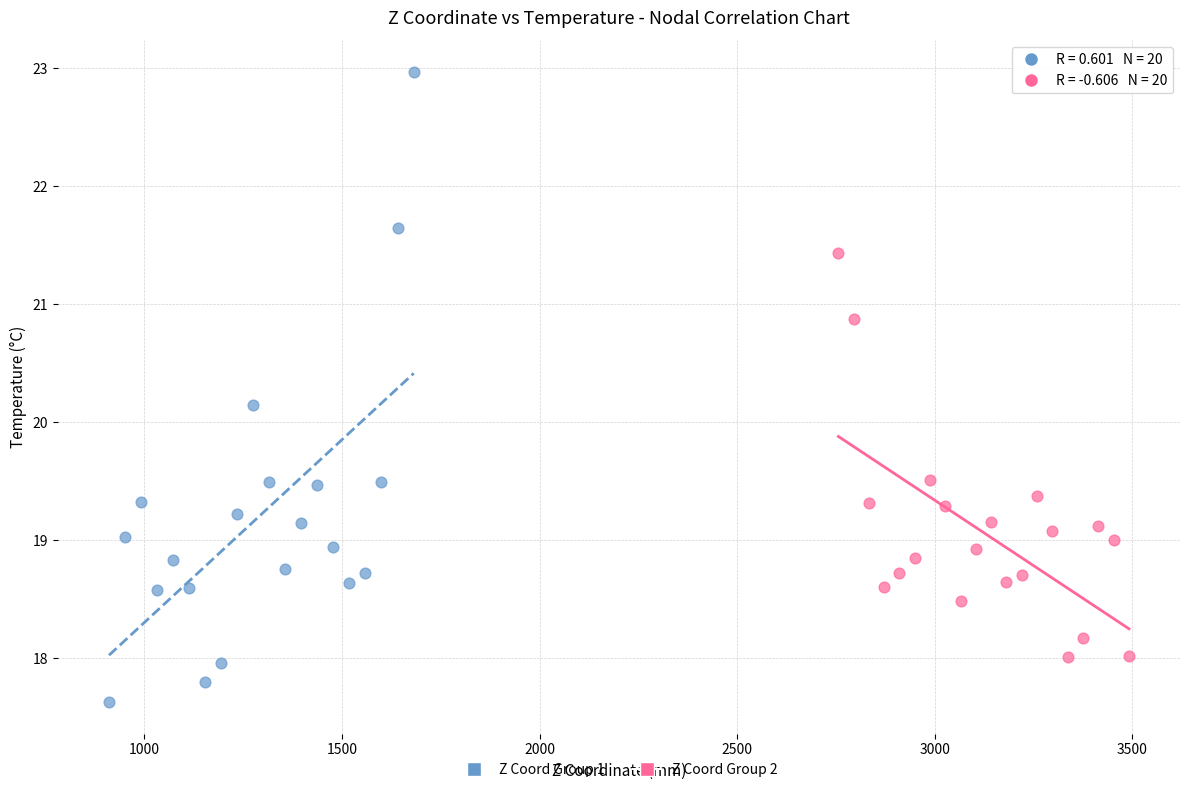

Which series reaches the maximum Y coordinate?

Z Coord Group 1